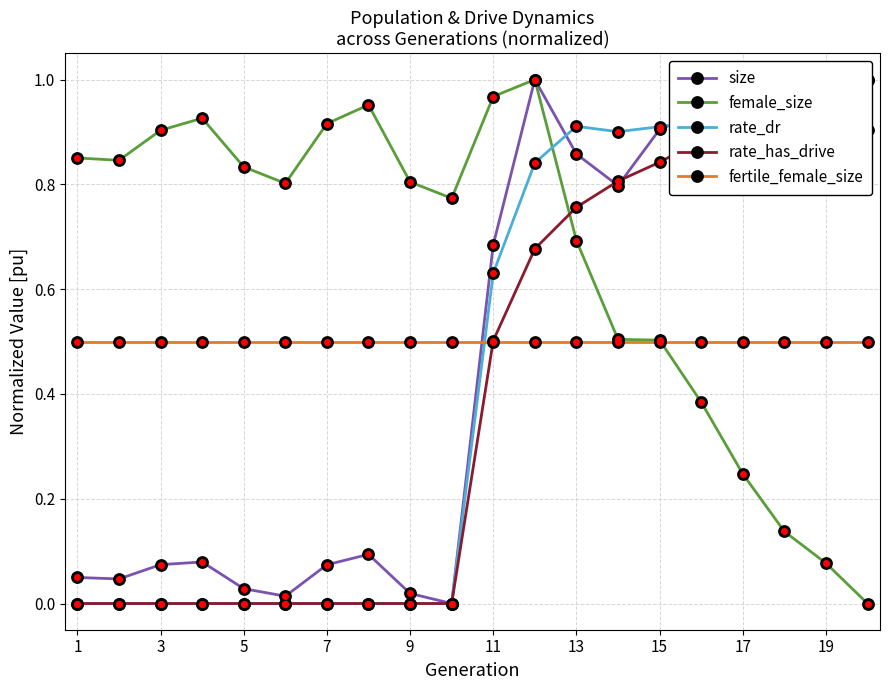

At 3, list the series in order from largest to smallest.

female_size, fertile_female_size, size, rate_dr, rate_has_drive